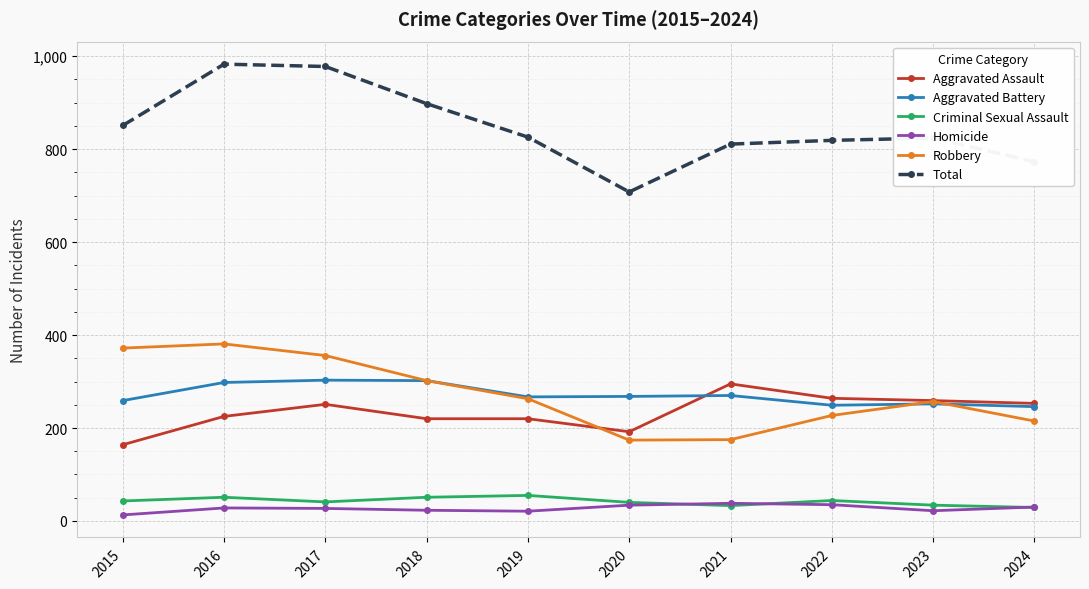

What is the value of the Aggravated Assault point at the 7th from the left?

295